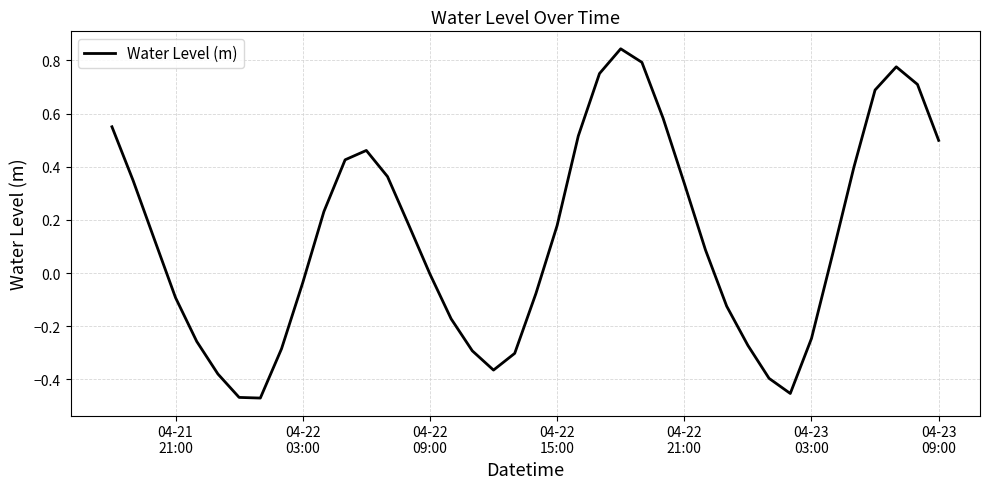

What is the difference between the maximum and minimum values?

1.3